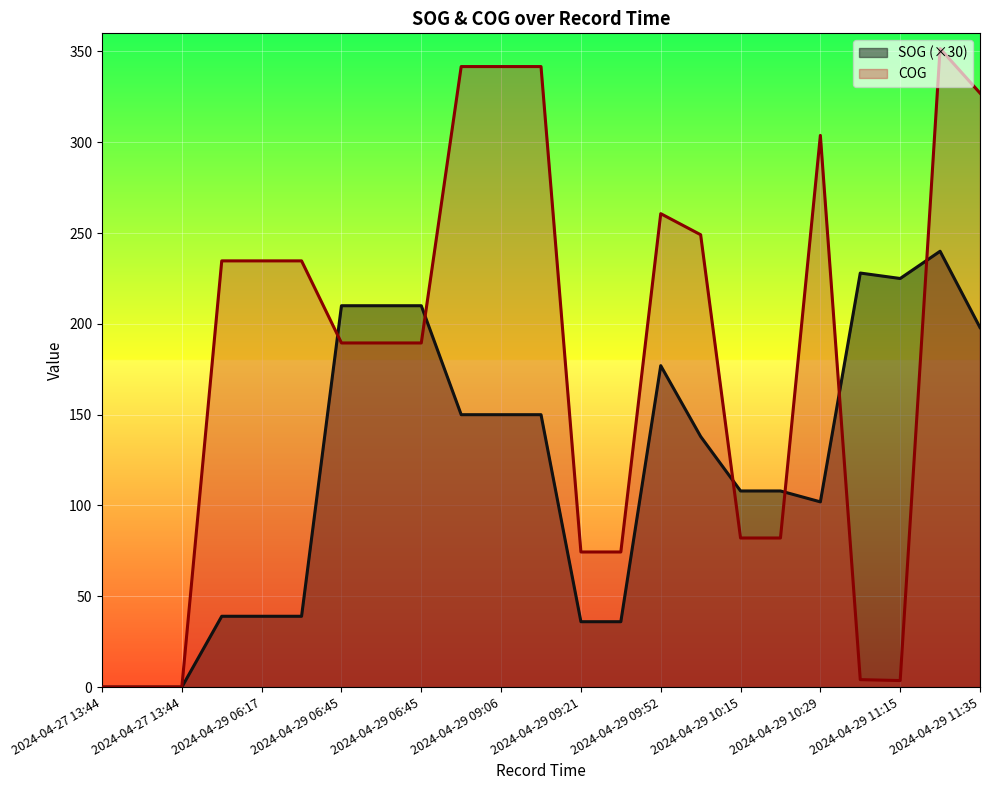

How many lines are shown in the chart?

2